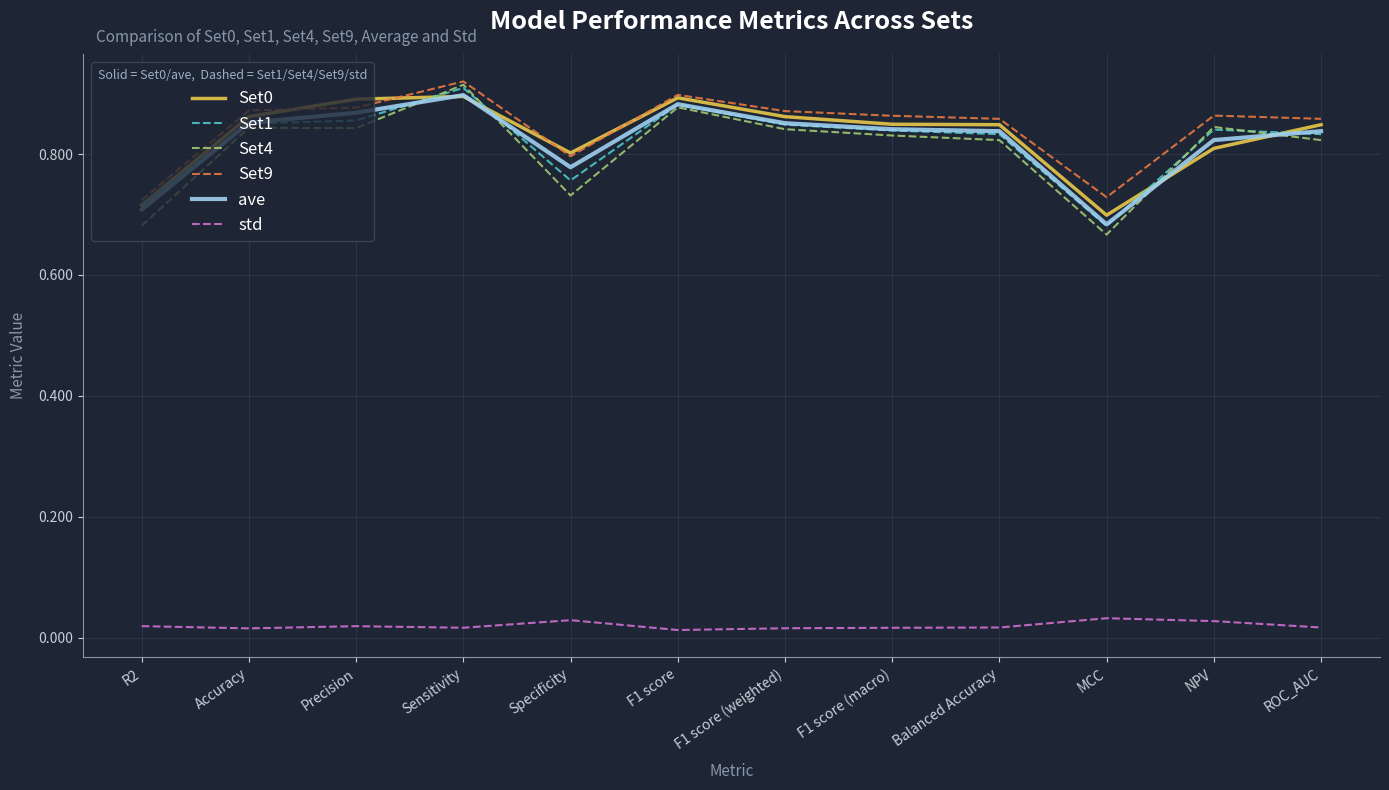

At which label is Set1 closest to 0?

MCC